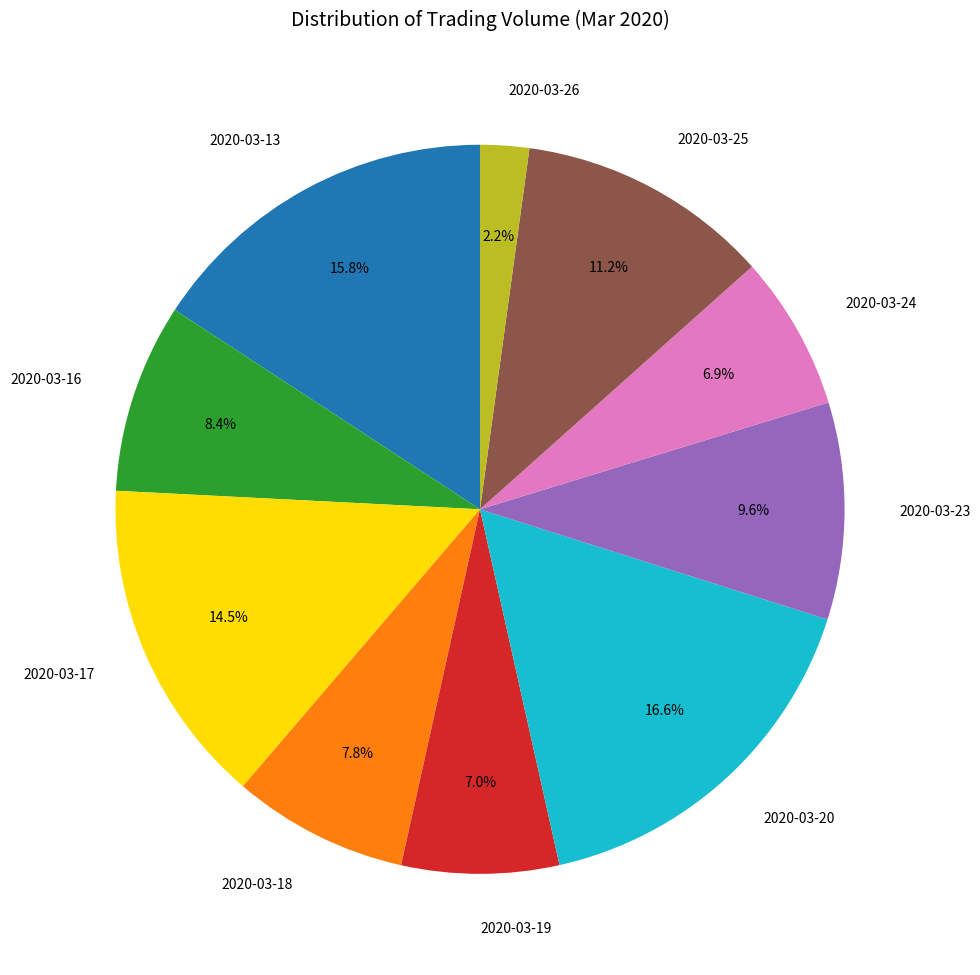

Count the number of slices in the pie.

10